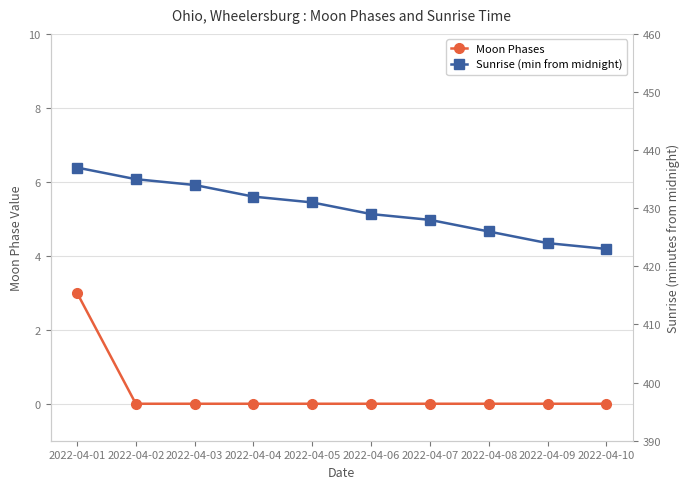

True or false: Moon Phases and Sunrise (min from midnight) intersect in this chart.

False